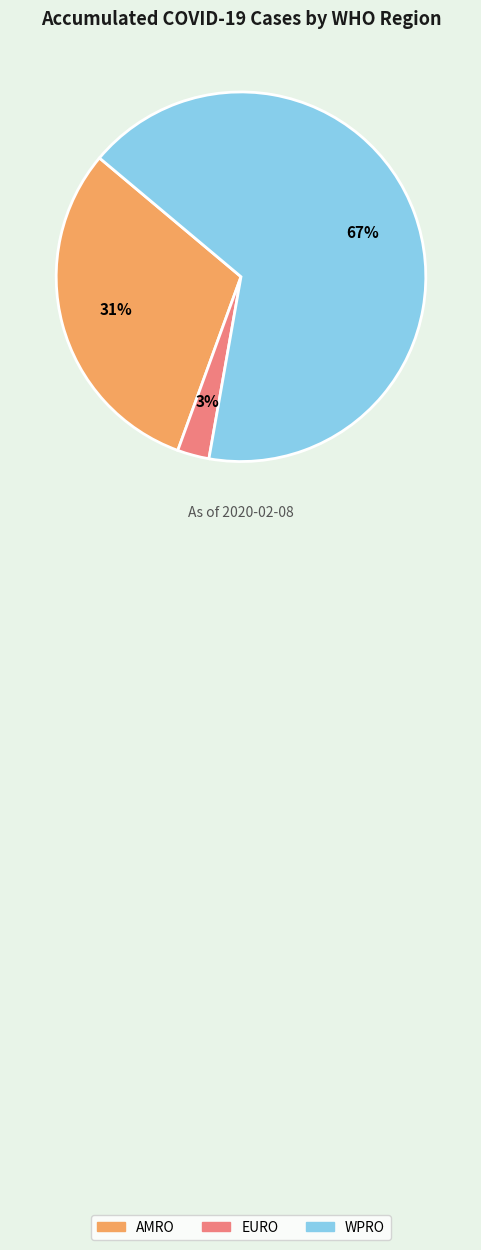

What is the largest slice in the pie chart?

WPRO